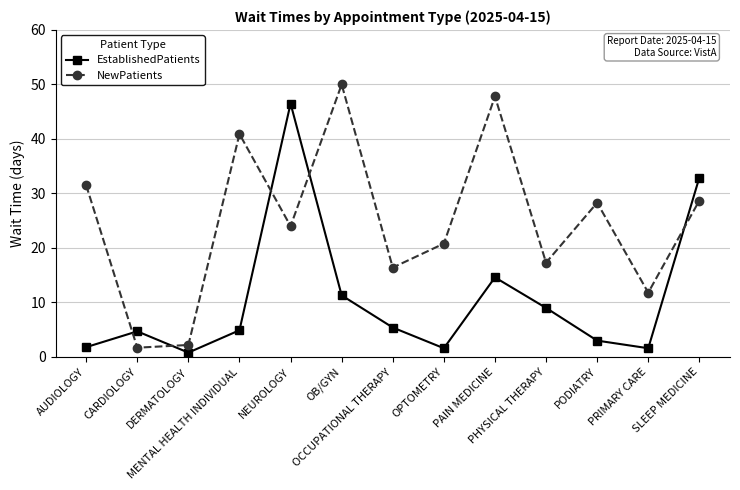

Rank the series by their average value, from highest to lowest.

NewPatients, EstablishedPatients